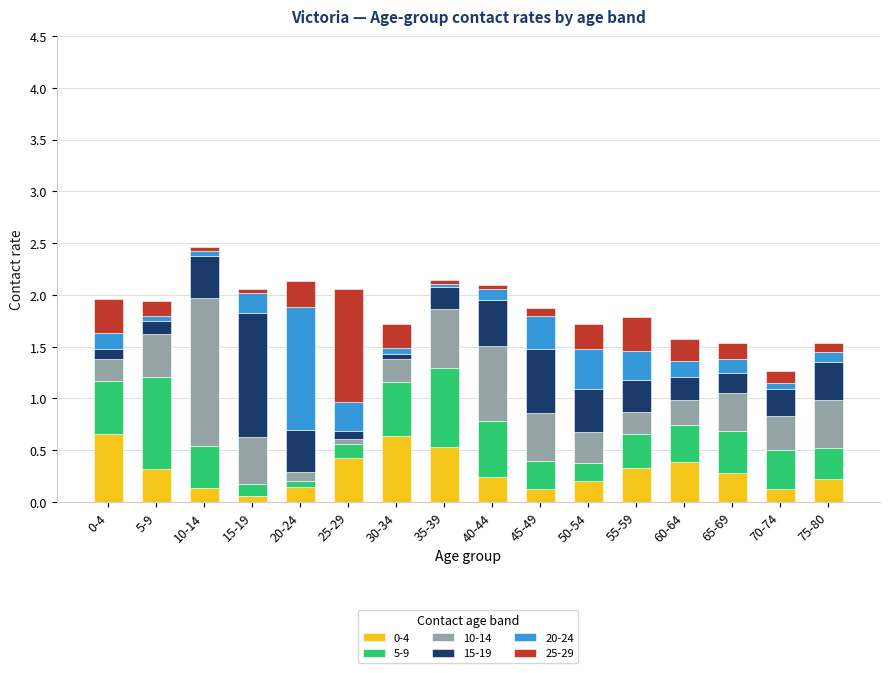

What is the sum of all 0-4 values?

4.8